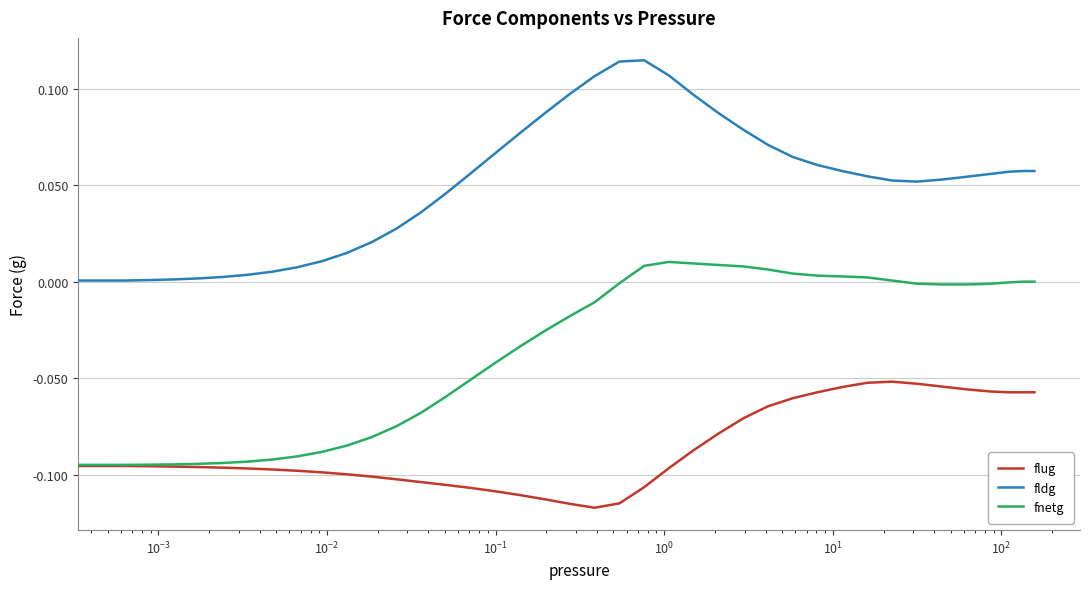

True or false: fldg and flug intersect in this chart.

False